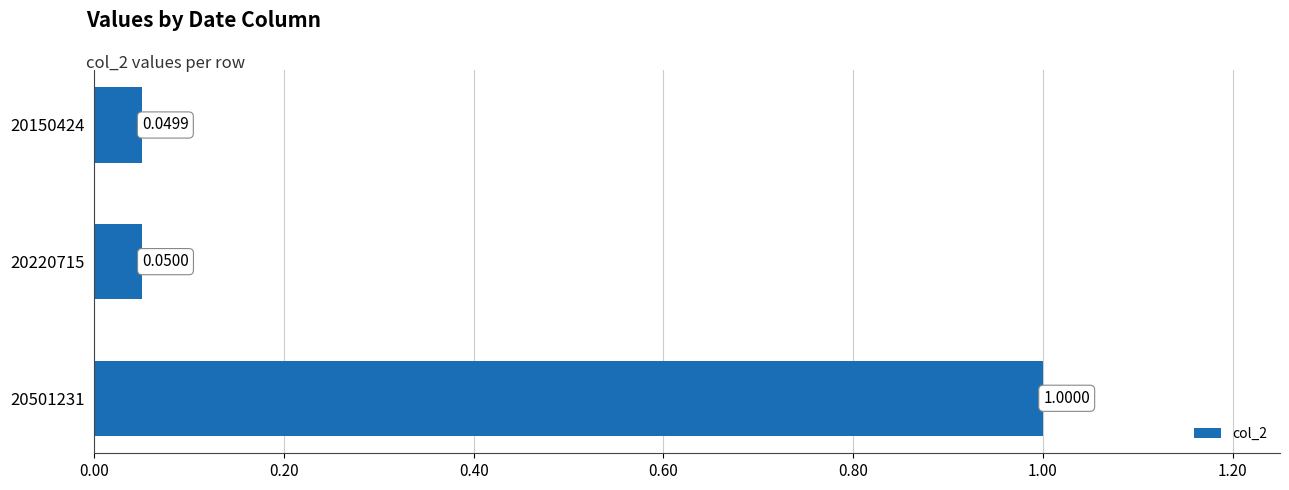

What is the sum of the values at 20220715 and 20501231?

1.1